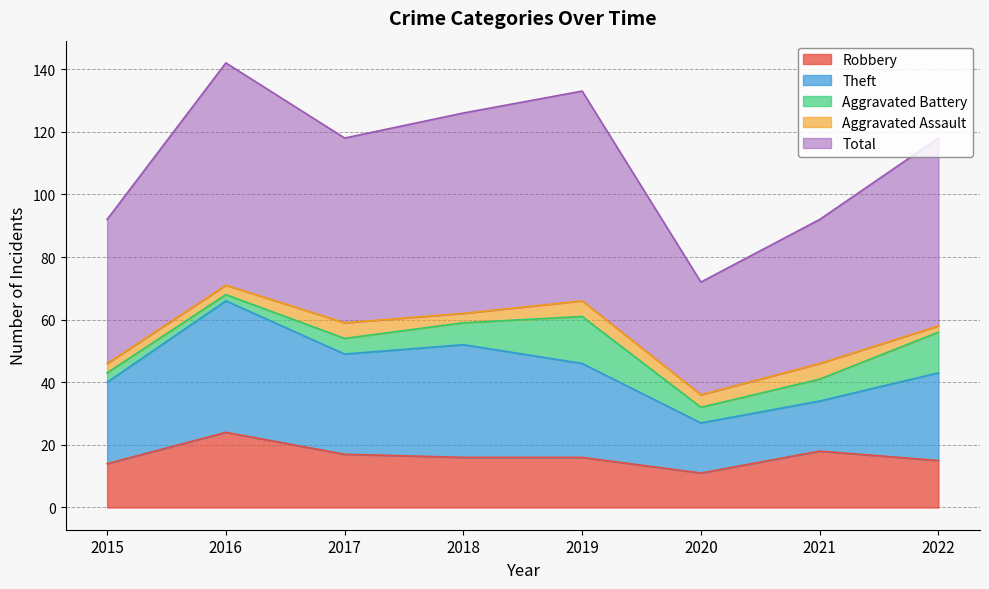

How many lines are shown in the chart?

5